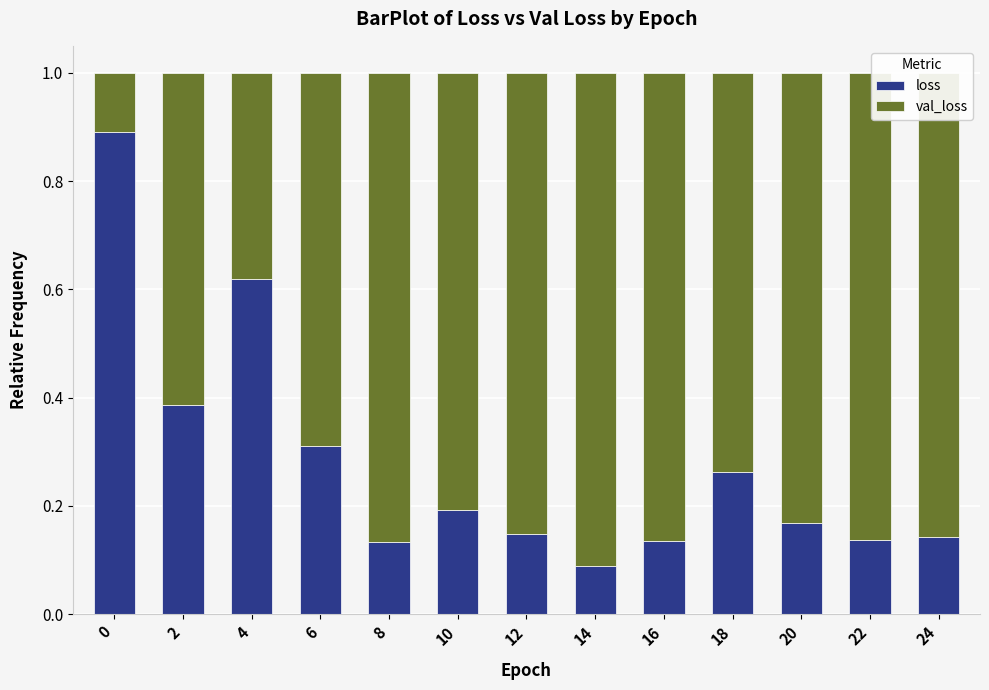

Does the chart contain any negative values?

No